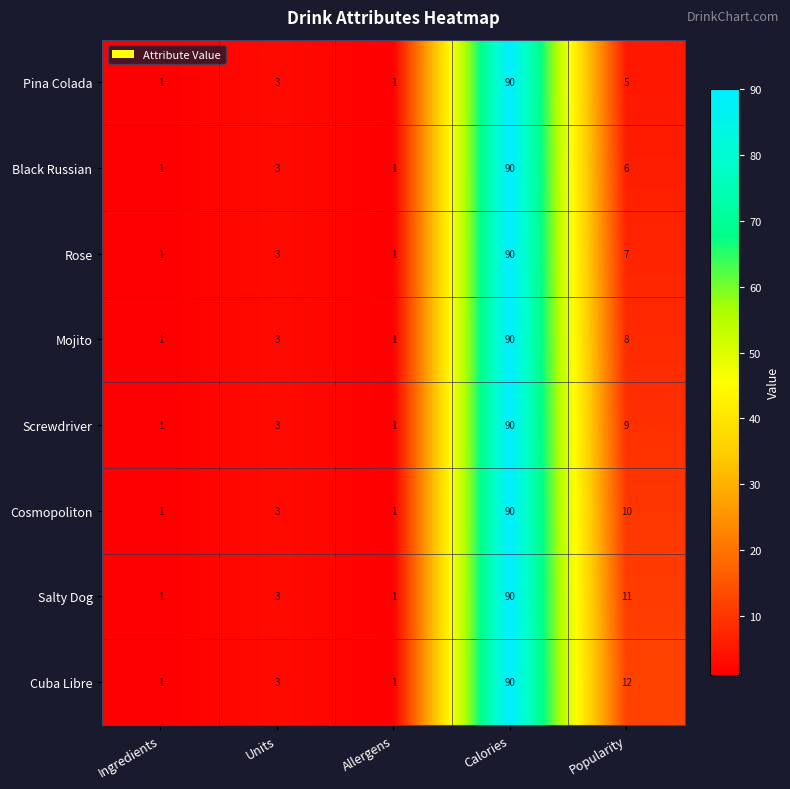

Count the number of data series in this chart.

8